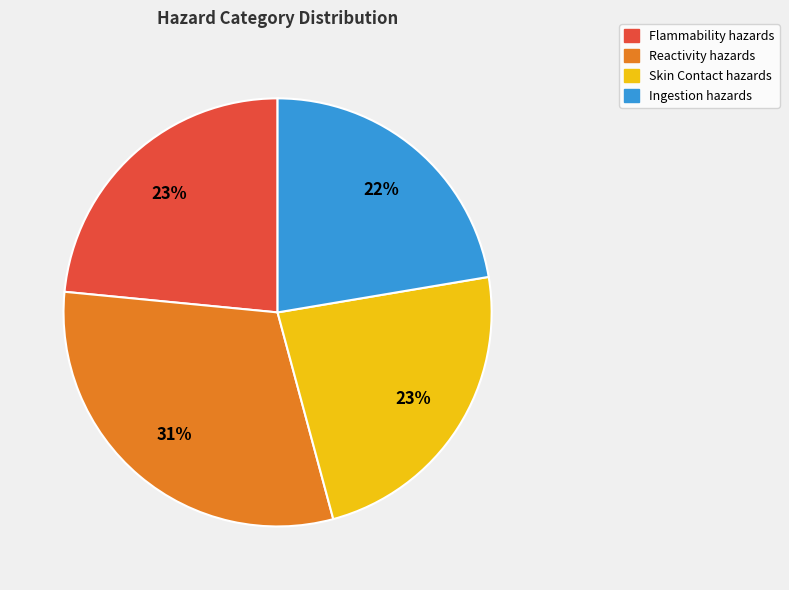

True or false: Flammability accounts for 23% of the total.

True